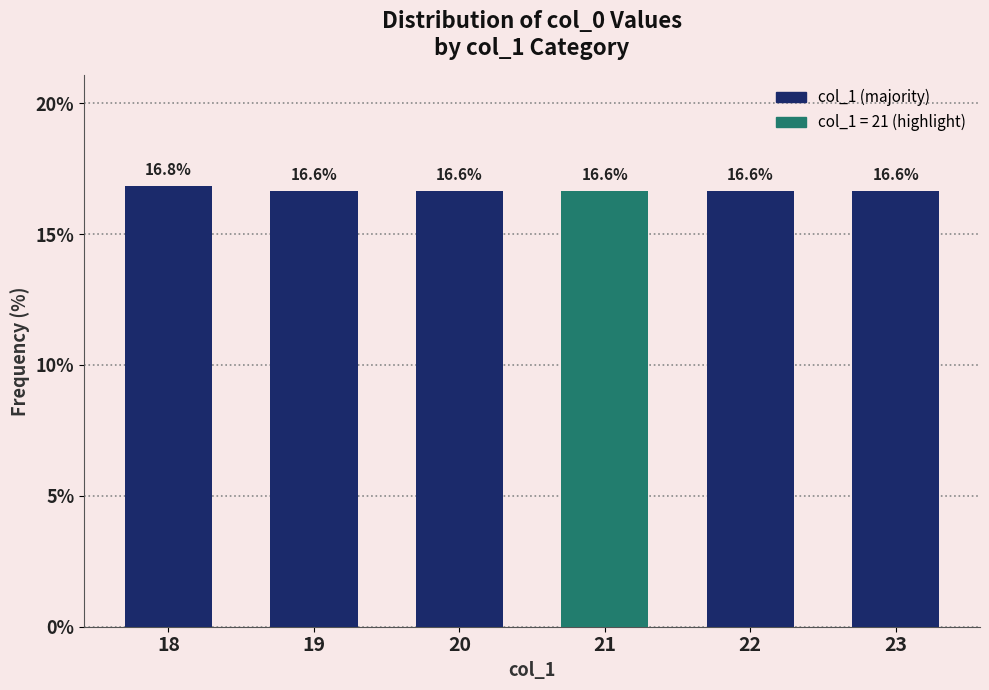

Reading right to left, transcribe all the data shown in this chart.

23=16.6	22=16.6	21=16.6	20=16.6	19=16.6	18=16.8